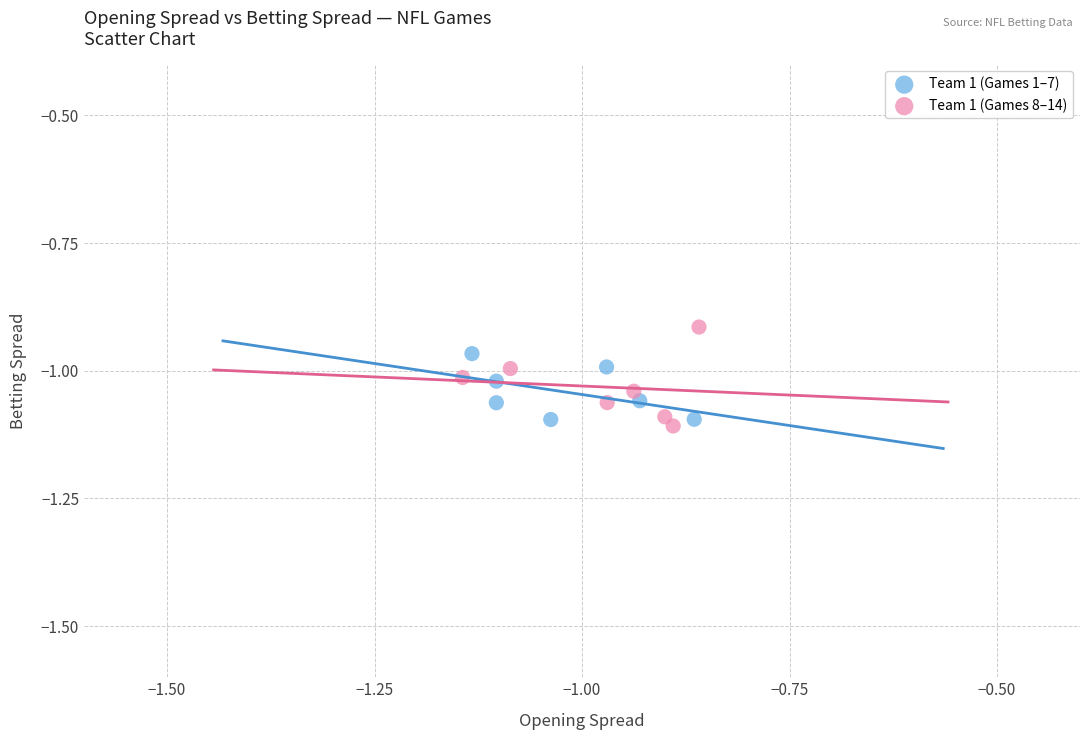

Which series has the largest Y range (max minus min)?

Team 1 (Games 8–14)